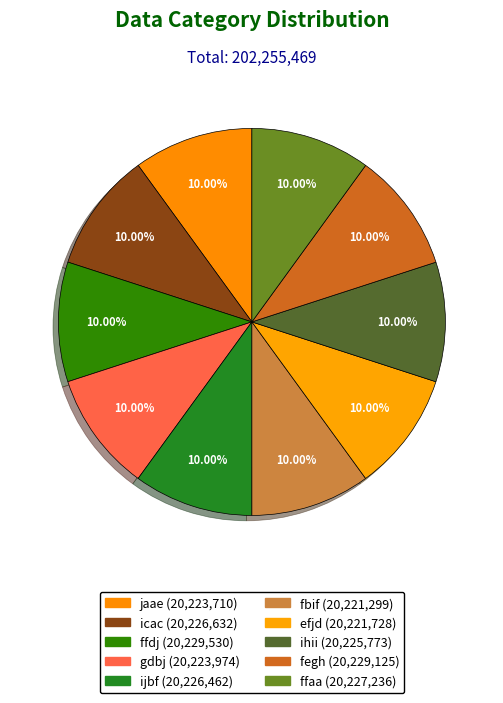

How many segments does this pie chart have?

10